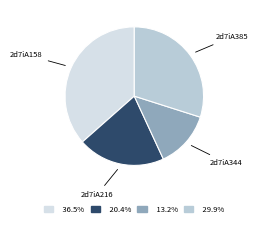

True or false: 2d7iA344 accounts for 13% of the total.

True